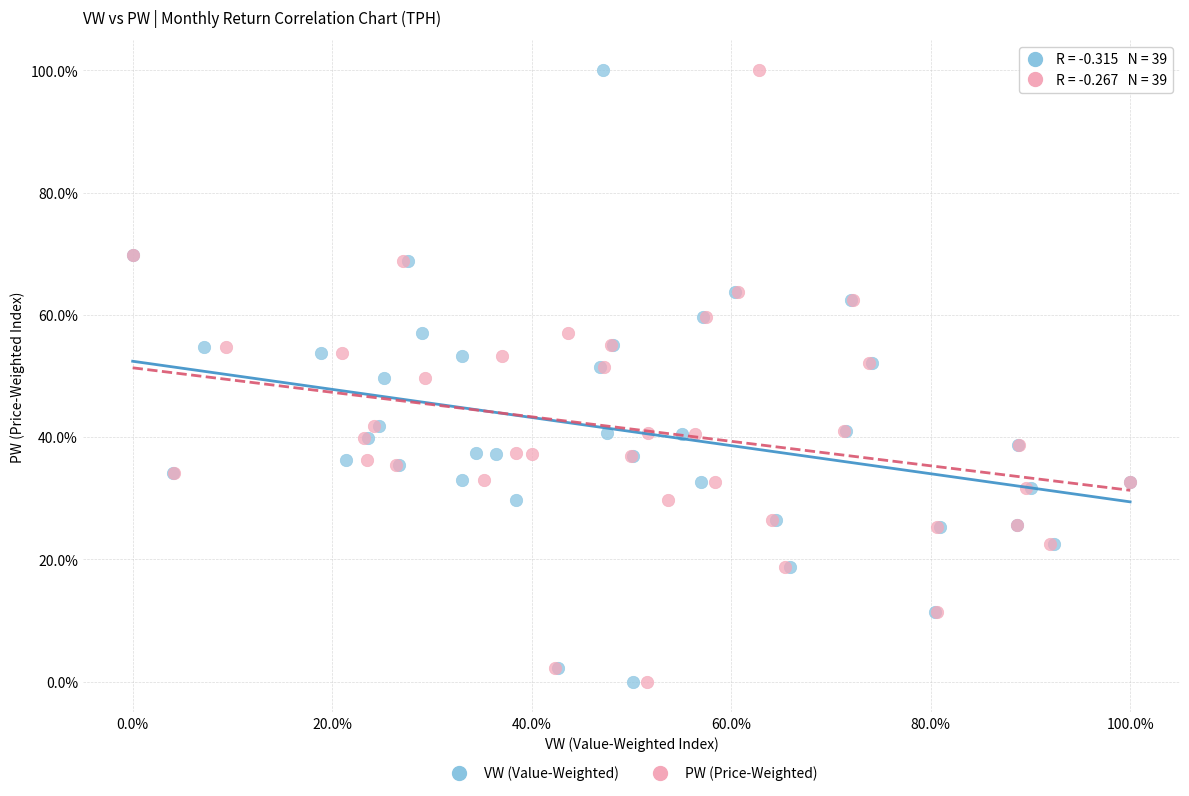

What are all the series names shown in the legend?

VW (Value-Weighted), PW (Price-Weighted)